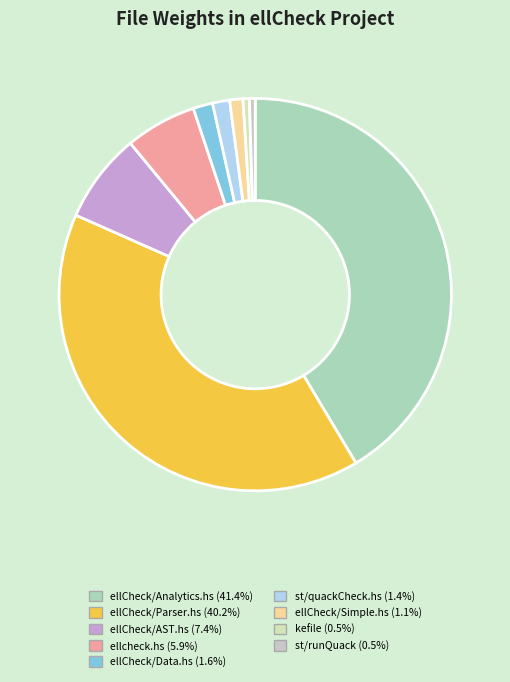

How many slices are in this pie chart?

9